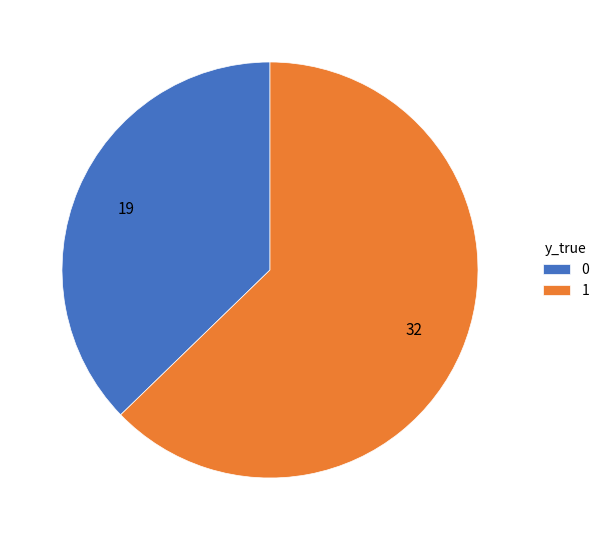

Which category has the smallest portion of the pie?

0